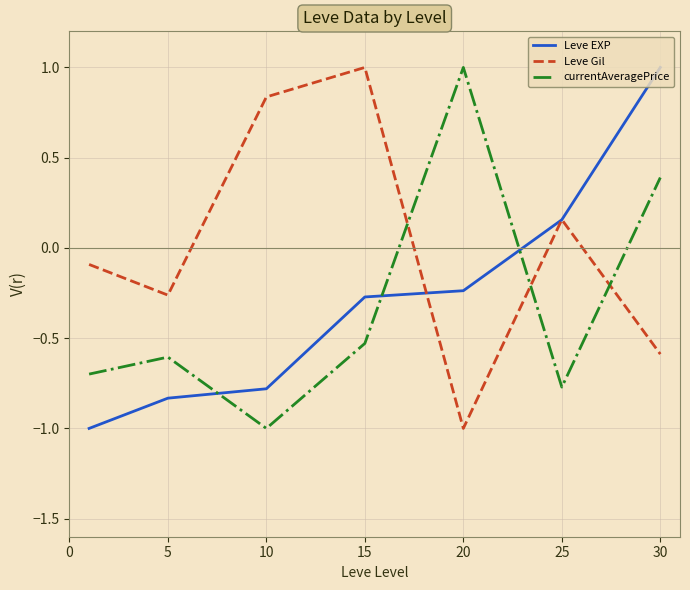

Which series has the largest total across all categories?

Leve Gil